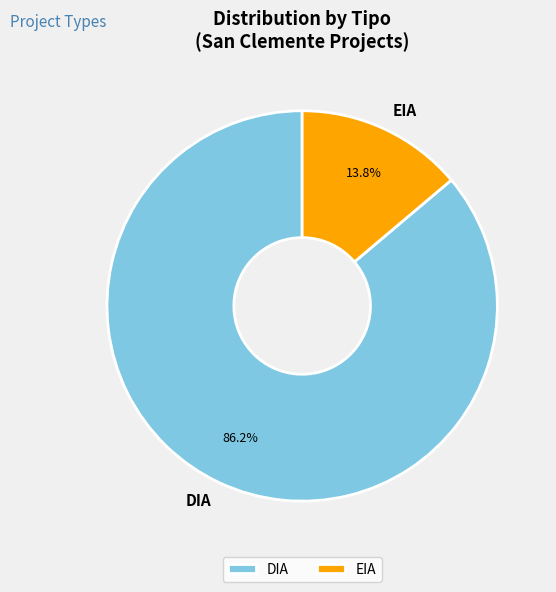

What is the largest slice in the pie chart?

DIA